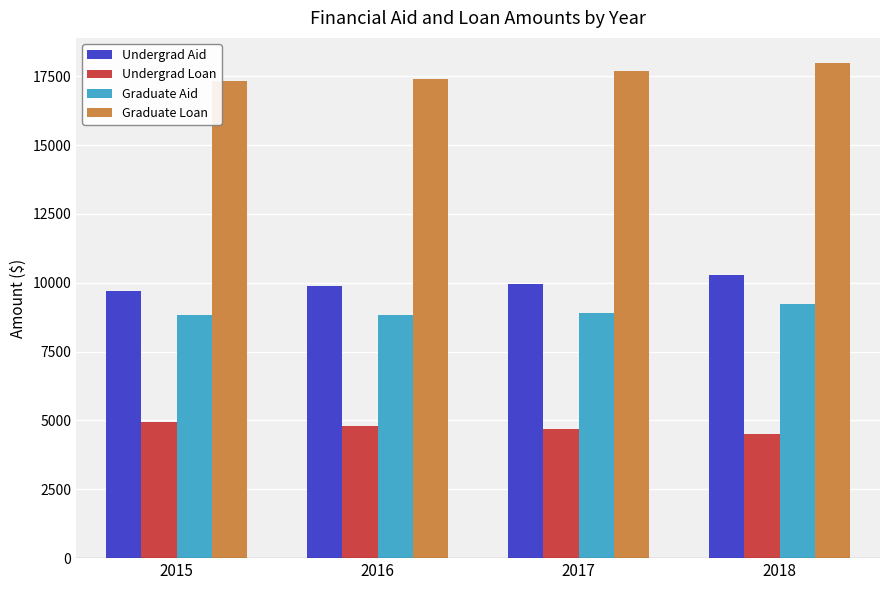

What is the difference between the maximum and minimum values in the Graduate Aid series?

420